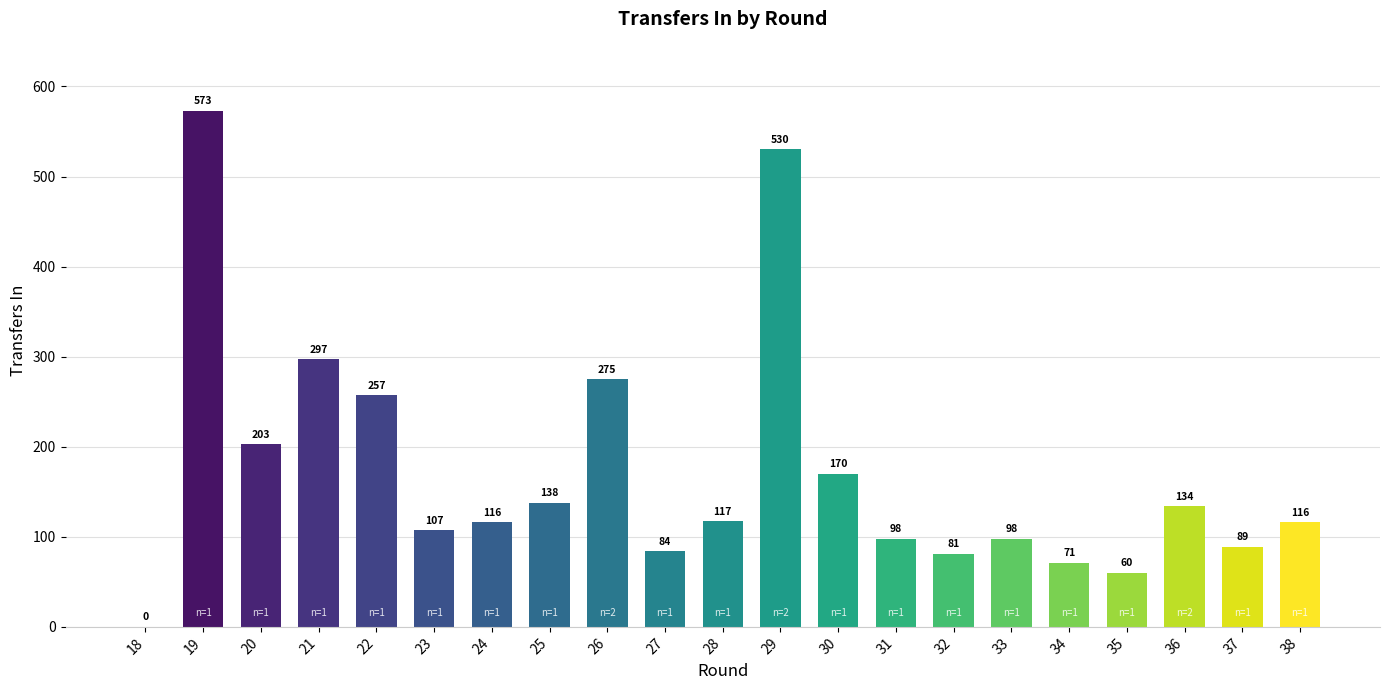

At which label does the data first exceed 116?

19